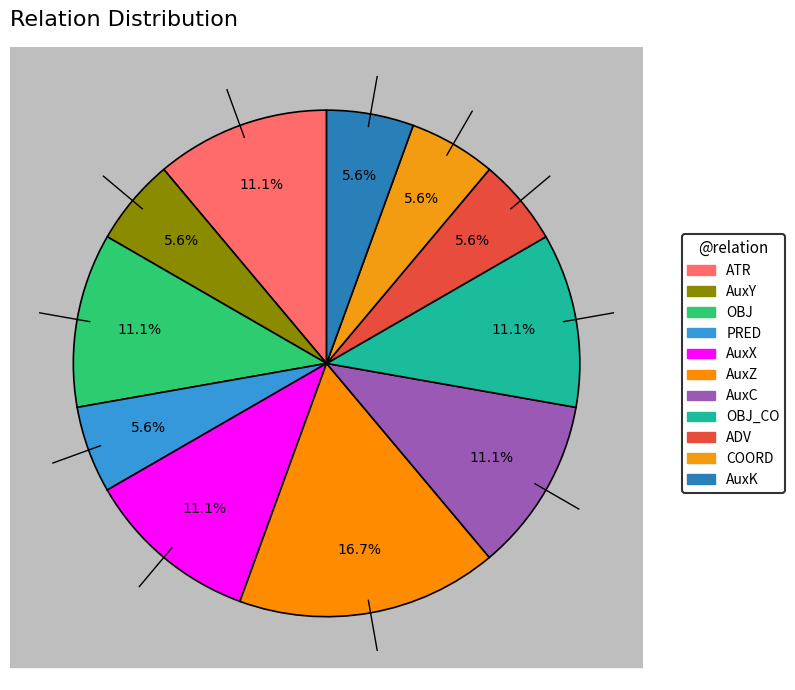

The AuxK slice represents 1% of the pie. True or false?

False